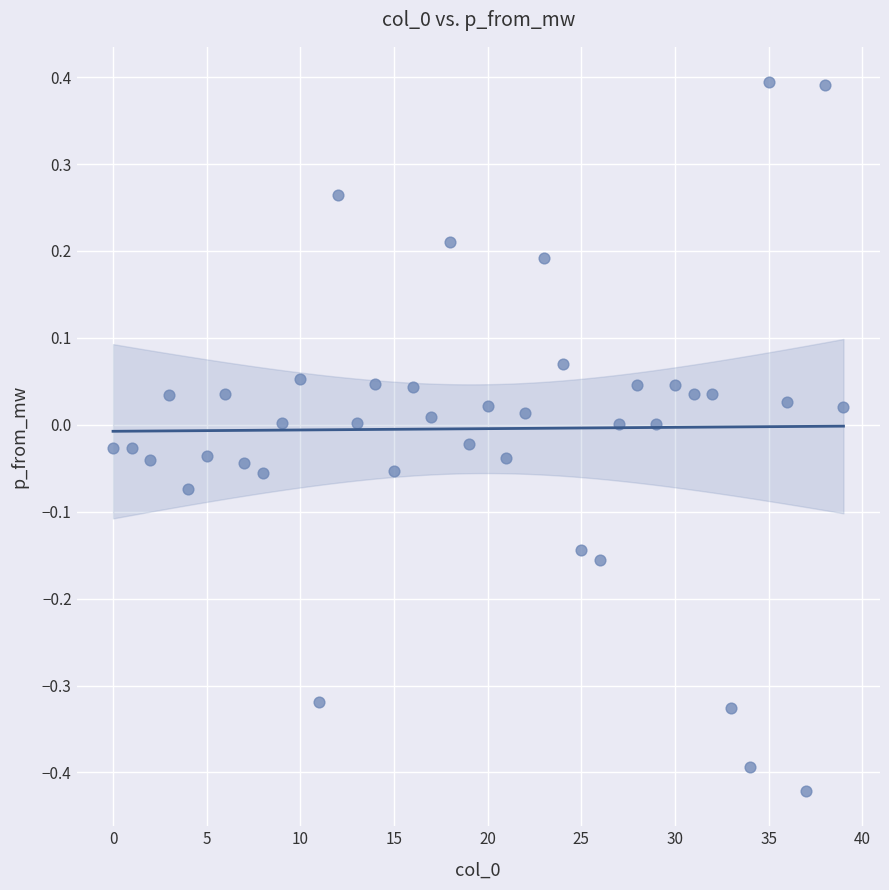

What is the range of Y values (max minus min)?

0.8